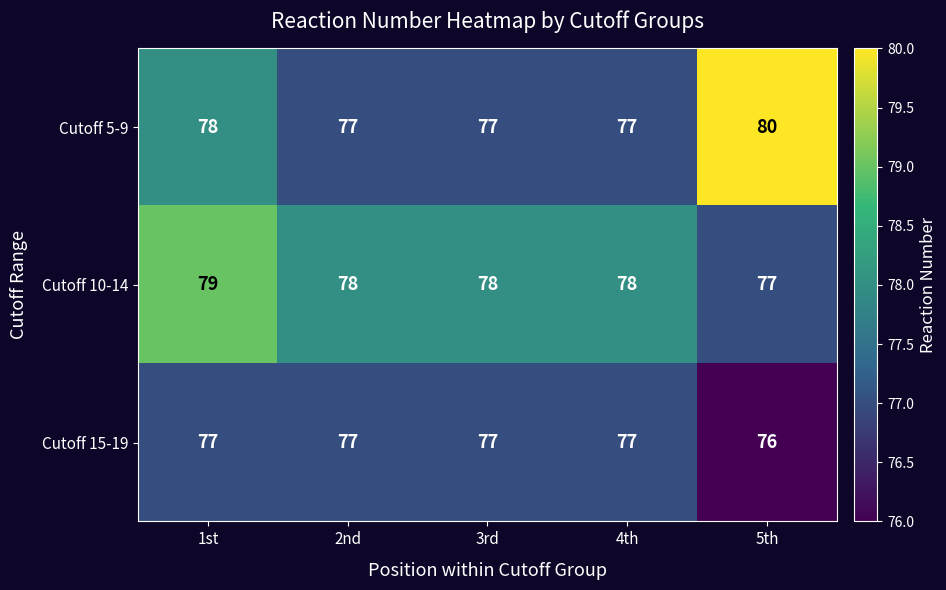

List the series in order of their overall mean, highest first.

Cutoff 10-14, Cutoff 5-9, Cutoff 15-19